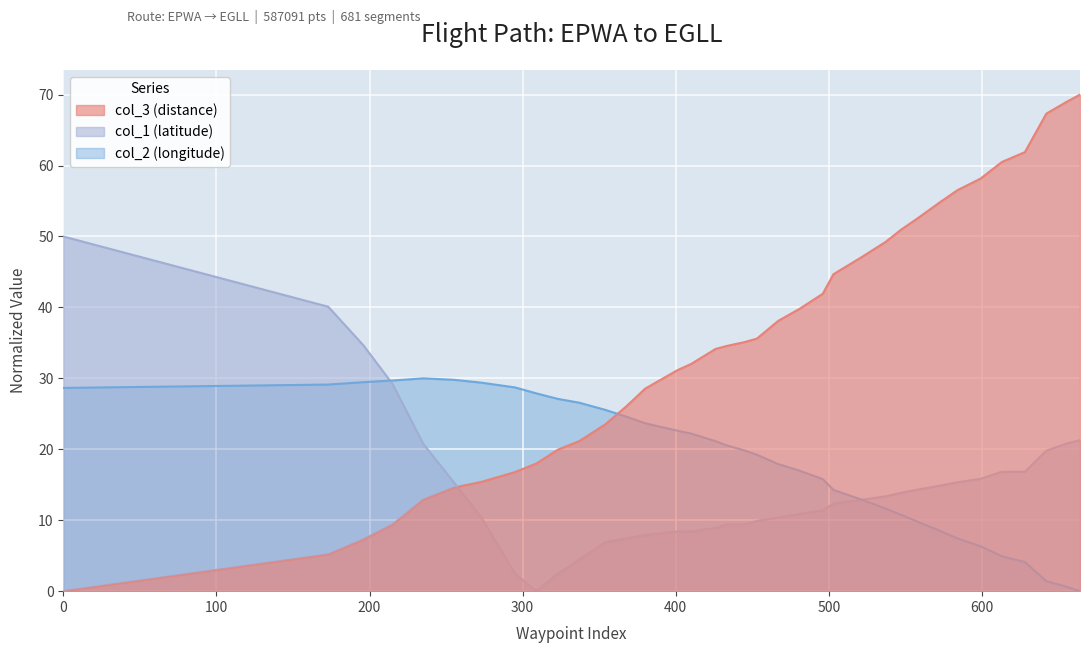

Which series has the largest range (max minus min)?

col_3 (distance)